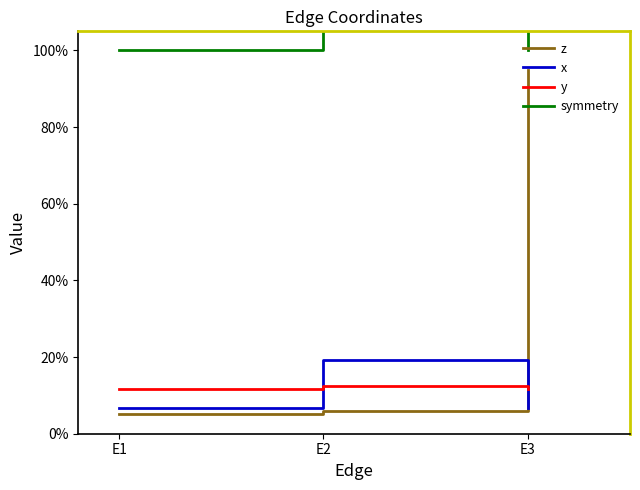

How many lines are shown in the chart?

4